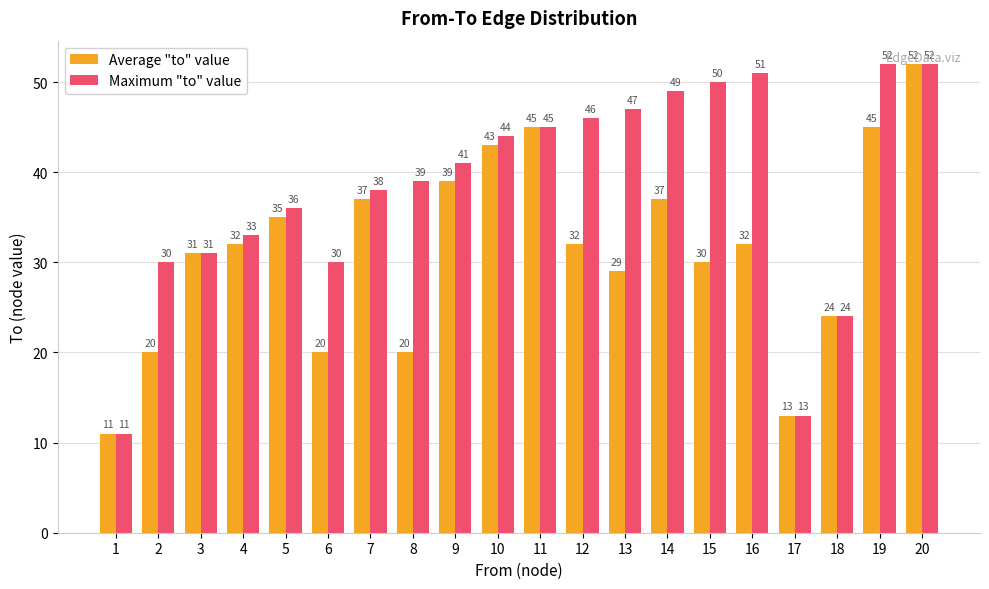

Does the chart contain stacked bars?

No